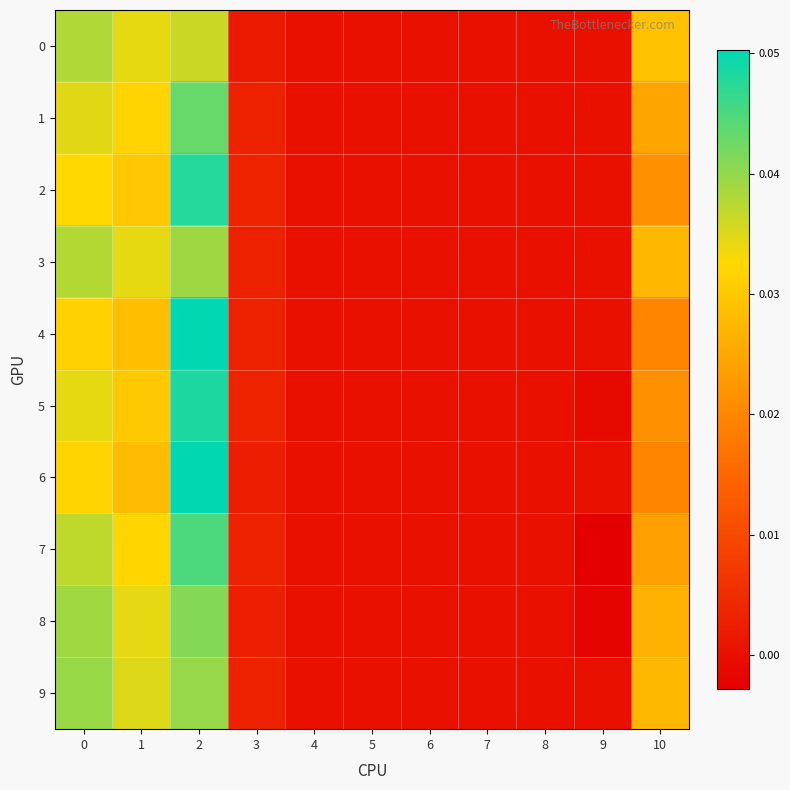

At how many categories does at least one series exceed 0?

5